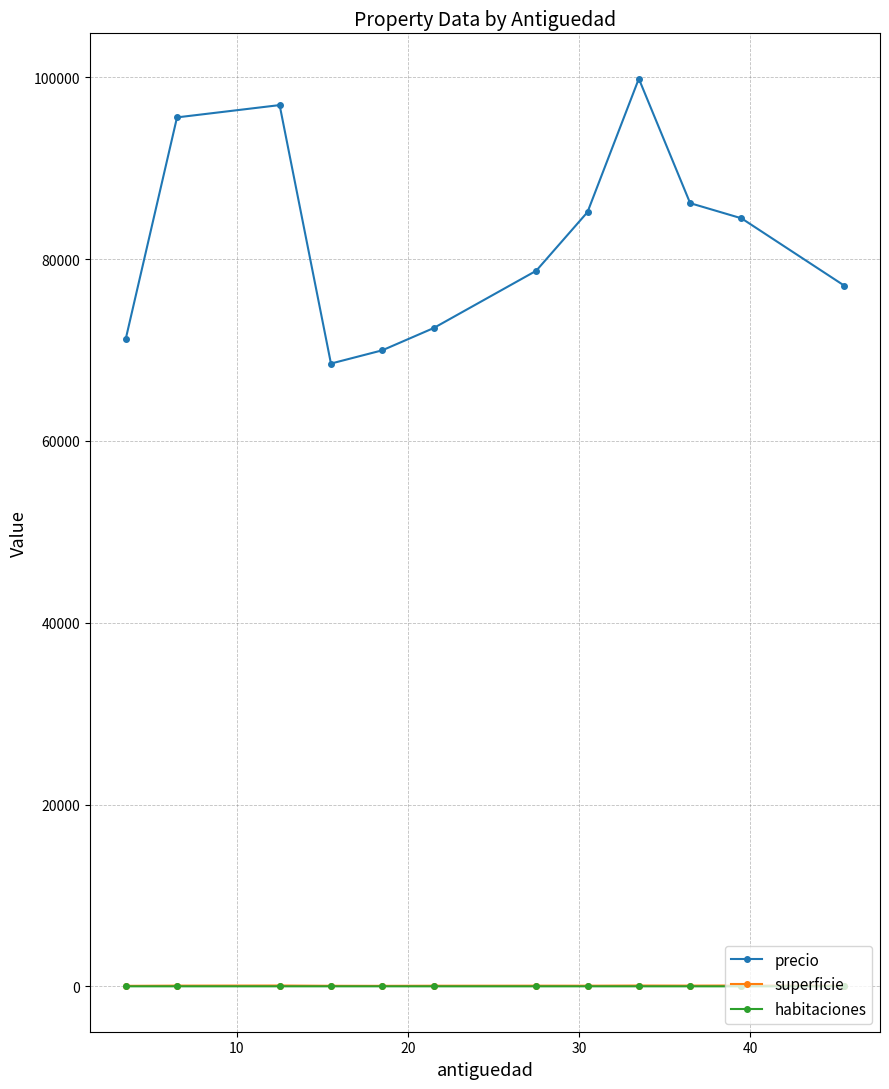

How many values in the superficie series are below 78?

6